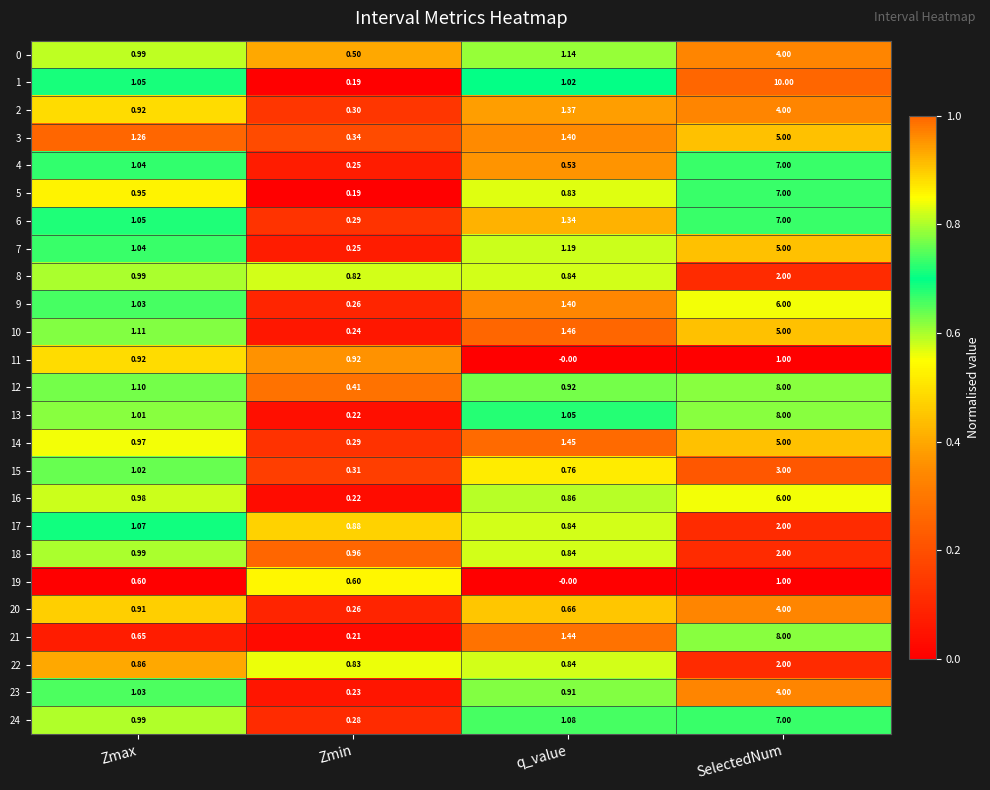

At which label does 0 reach its minimum?

Zmin